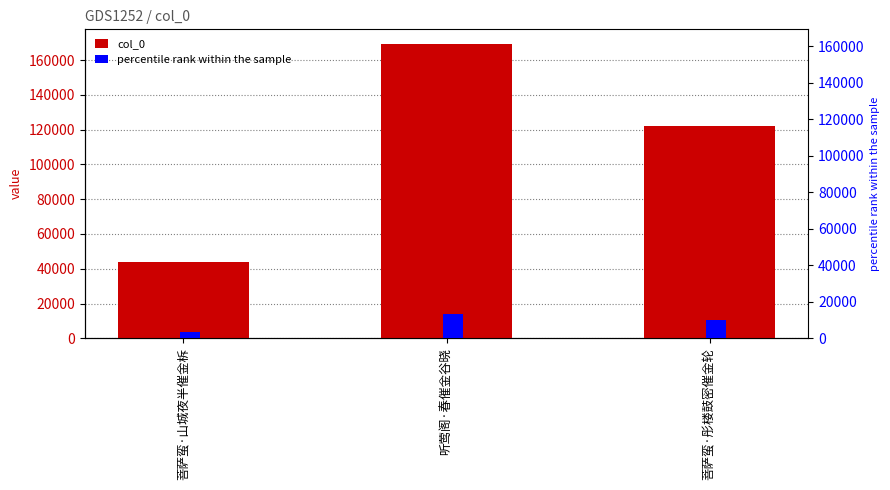

What is the smallest value displayed?

3505.4